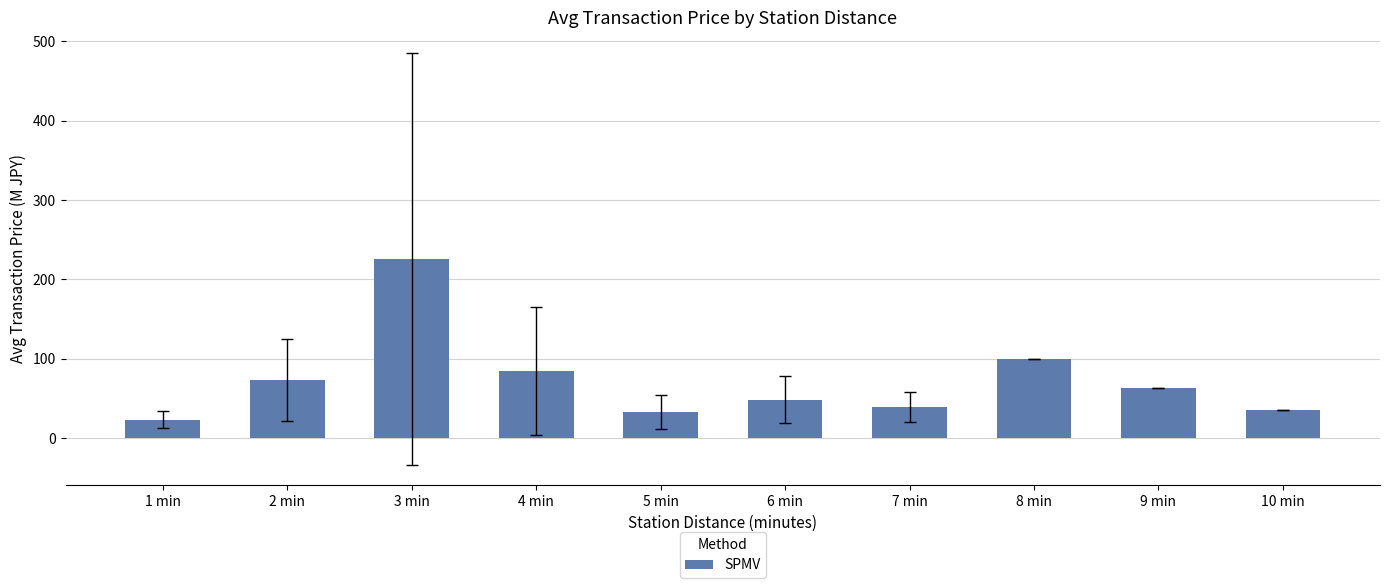

The chart shows a value of 63.0 at 9 min. True or false?

True